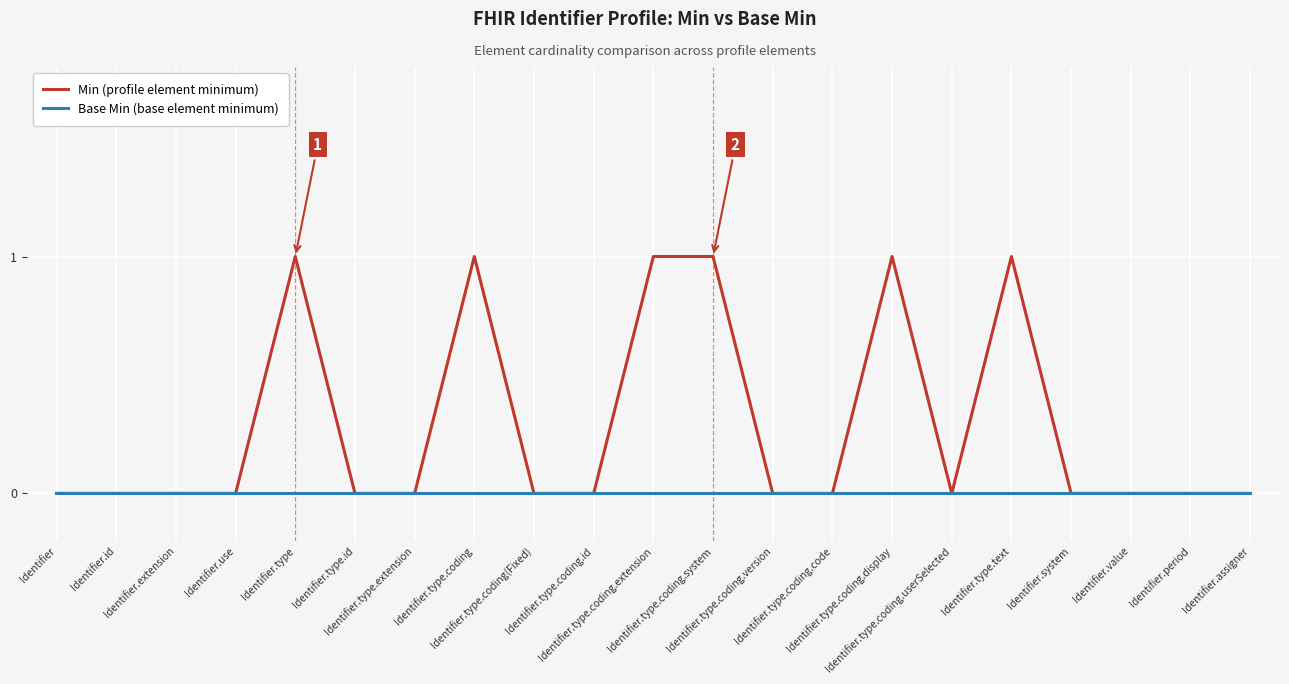

True or false: Min (profile element minimum) has a value of 1 at Identifier.type.text.

True